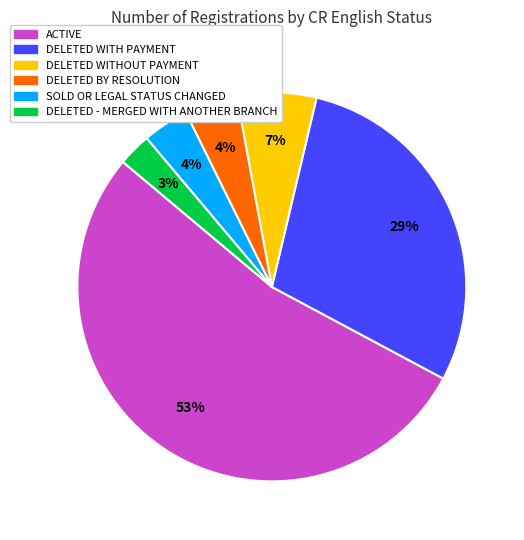

Is the sum of DELETED WITH PAYMENT and ACTIVE greater than half?

Yes